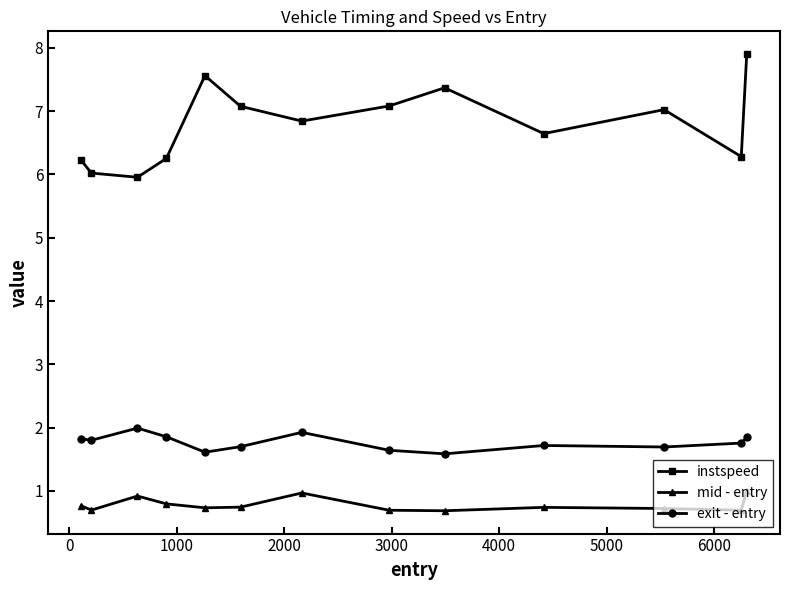

True or false: mid - entry has more than 2 points higher than both neighbors.

True